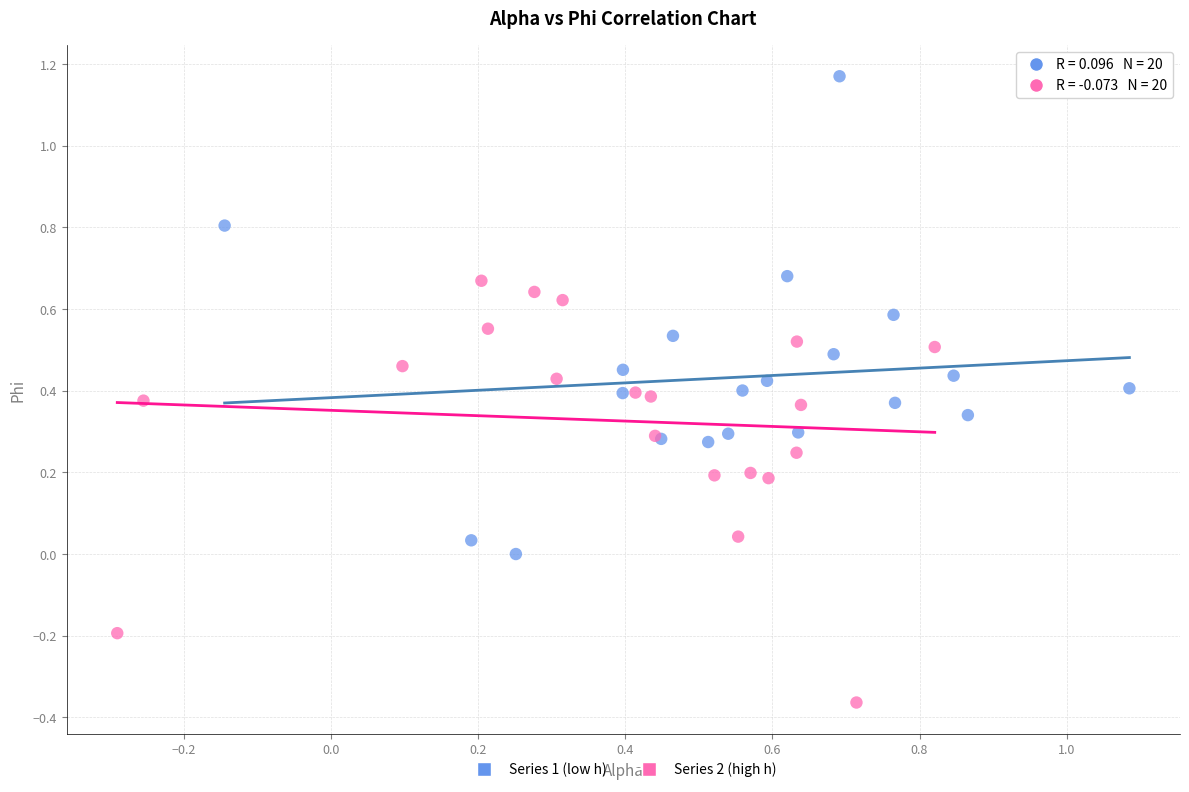

Which series reaches the minimum Y coordinate?

Series 2 (high h)